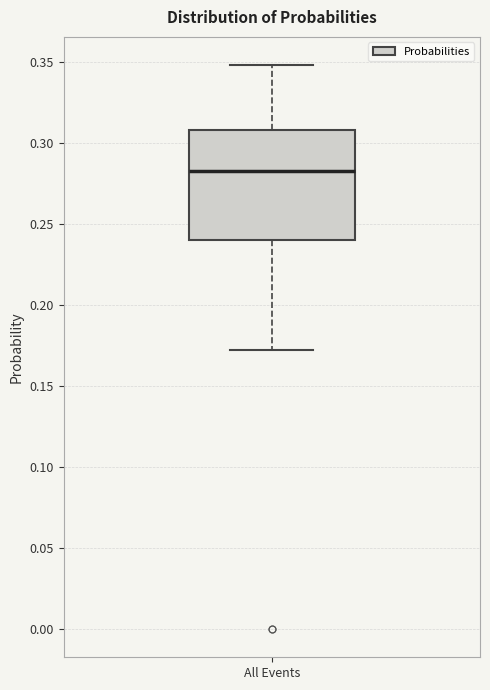

Read this box plot against the y-axis: the position of the median line, the range covered by the box, and the ends of both whiskers. The values are not printed on the chart, so give them approximately, as read against the axis.

median 0.280, box 0.240 to 0.310, whiskers 0.175 to 0.350